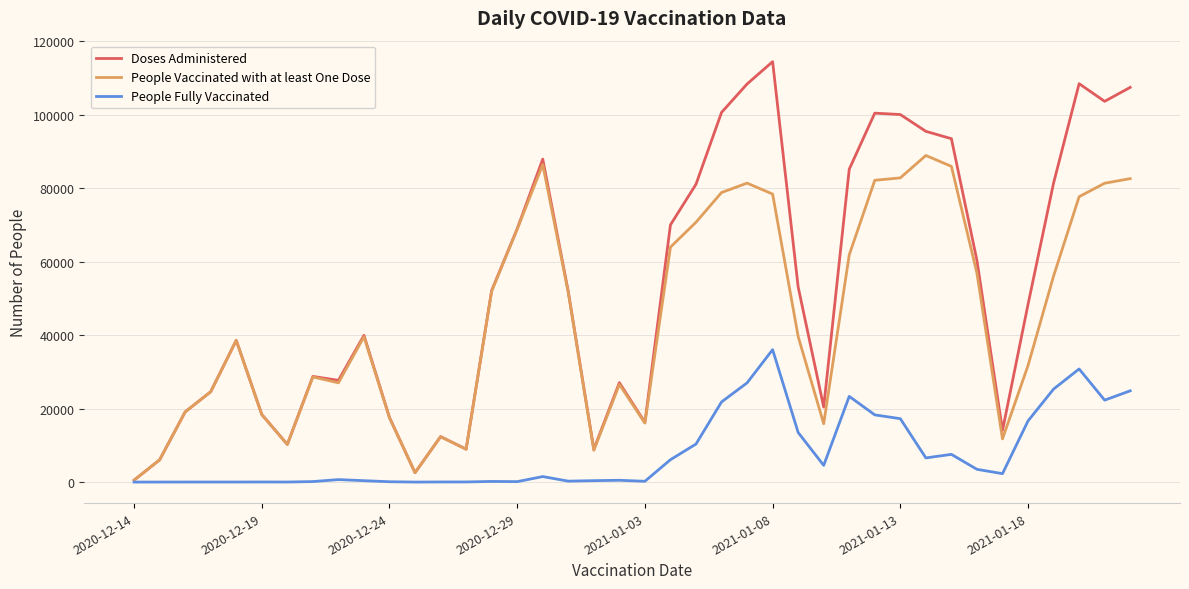

Rank the series by their maximum value, from lowest to highest.

People Fully Vaccinated, People Vaccinated with at least One Dose, Doses Administered